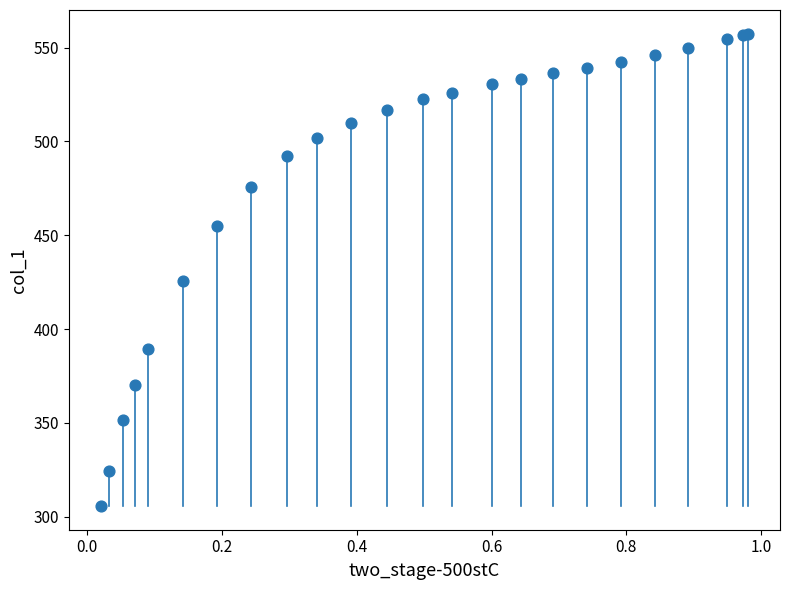

What Y value in the scatter plot is closest to 431?

425.8